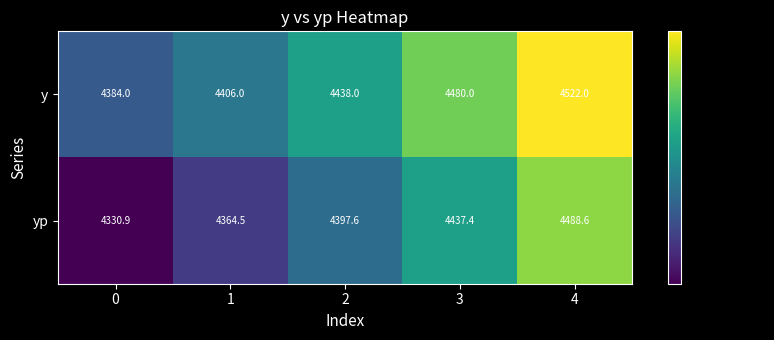

Is it true that y equals 5874.7 at 0?

False